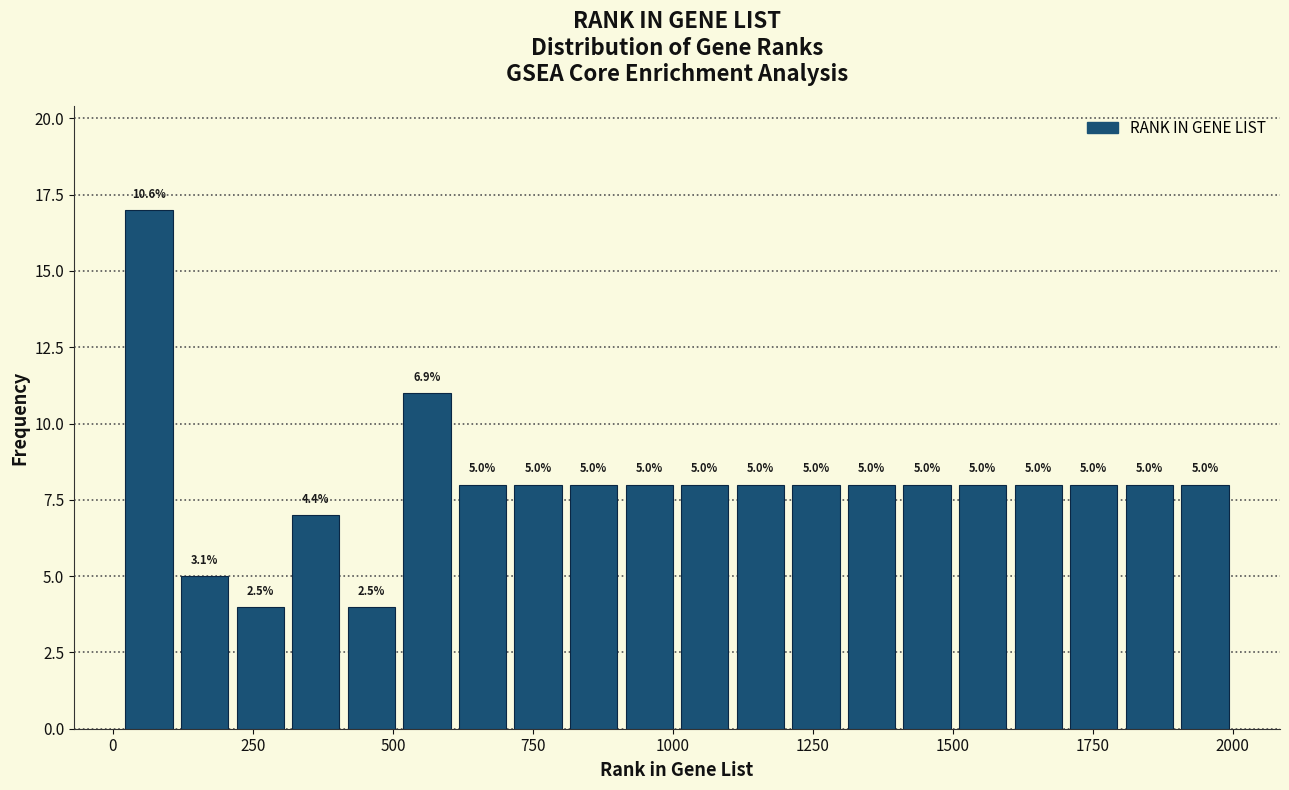

Read against the x-axis, roughly where is the centre of the tallest bar?

50